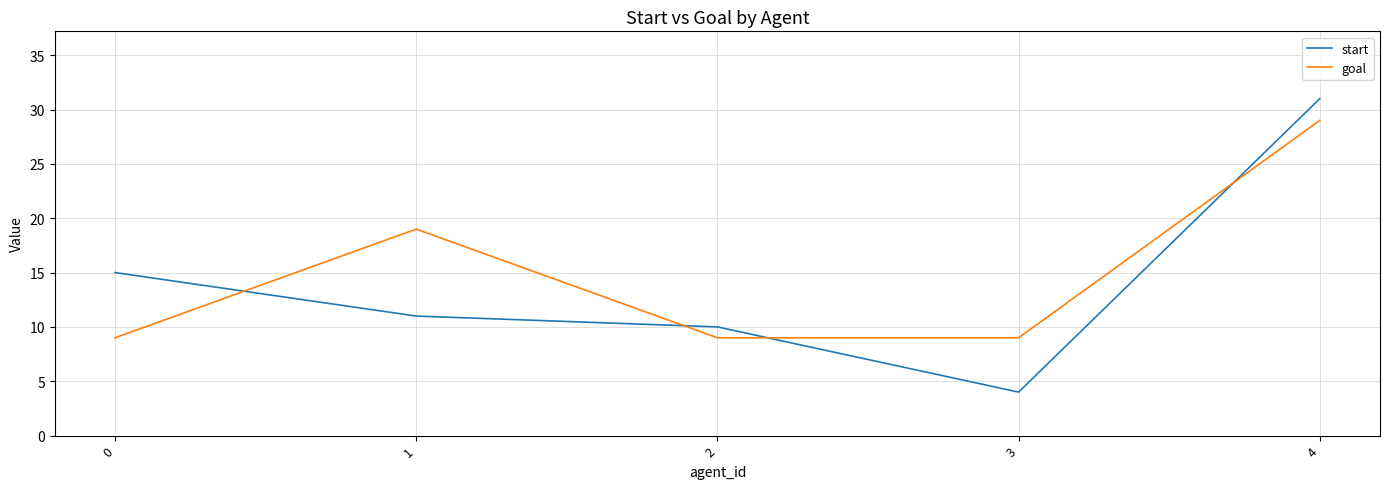

True or false: start has a value of 3 at 1.

False